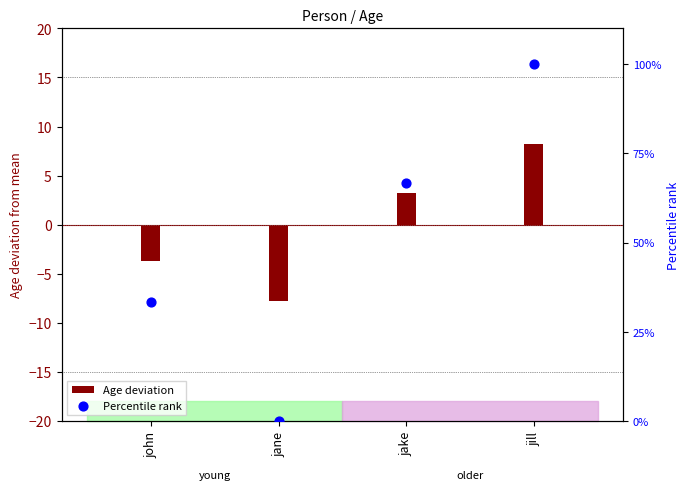

What are all the series names shown in the legend?

Age deviation, Percentile rank